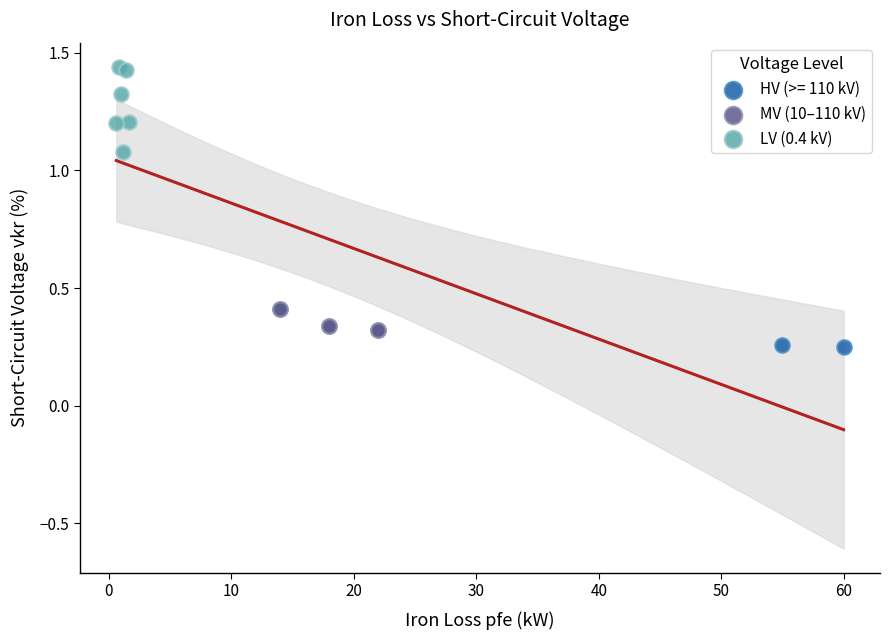

What are all the series names shown in the legend?

HV (>= 110 kV), MV (10–110 kV), LV (0.4 kV)